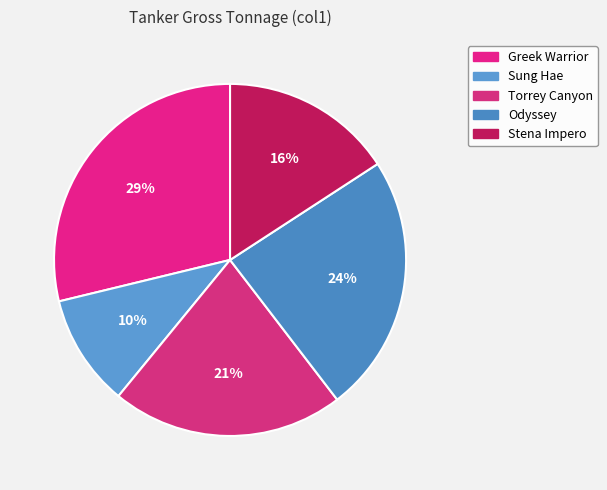

How many slices are in this pie chart?

5